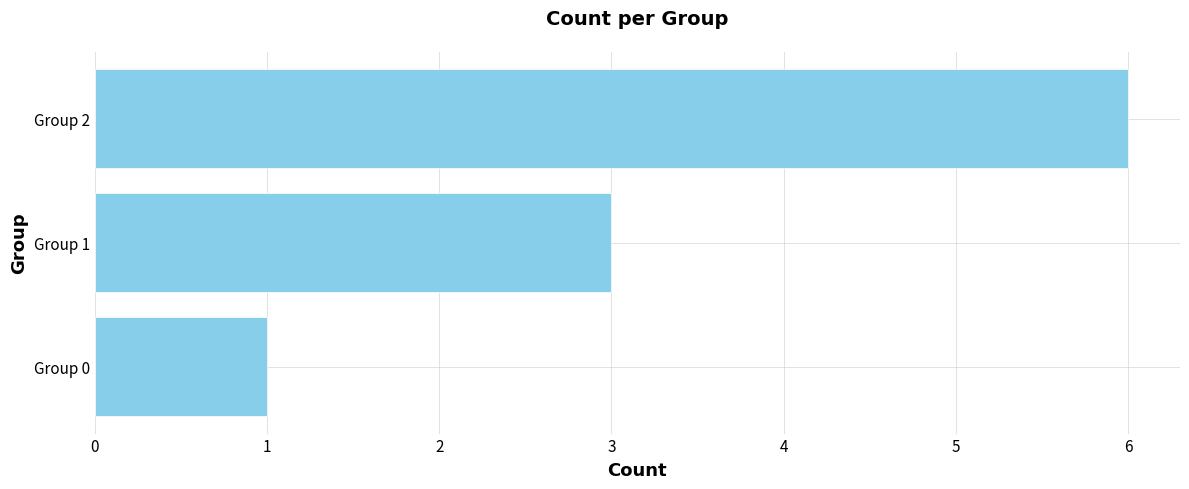

Reading top to bottom, transcribe all the data shown in this chart.

Group 2=6	Group 1=3	Group 0=1